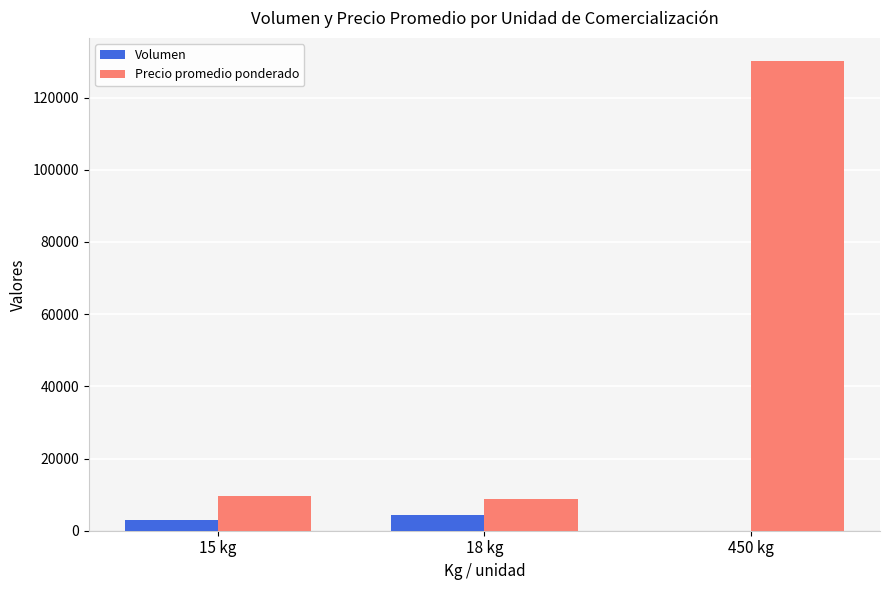

What is the greatest value displayed?

130000